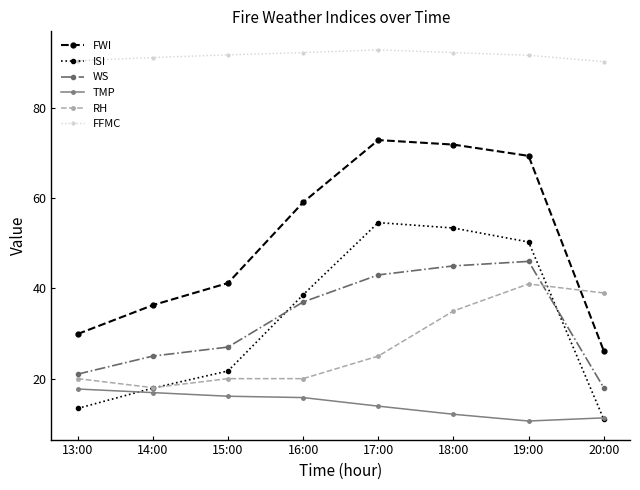

What is the sum of the ISI values at 20:00 and 17:00?

65.6